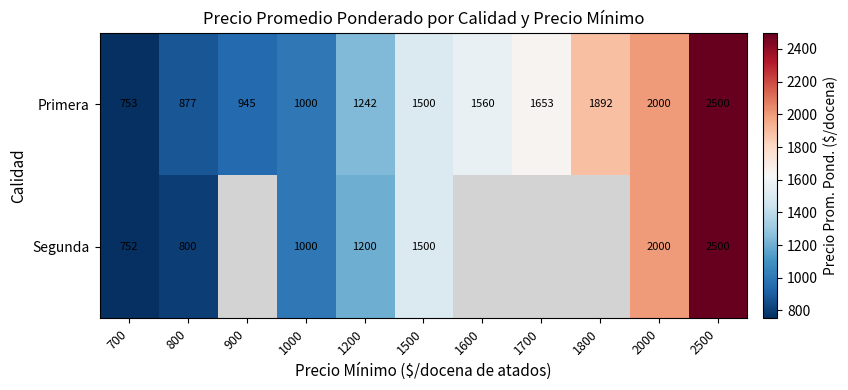

Is the value of Segunda at 2000 greater than the value of Primera at 1800?

Yes